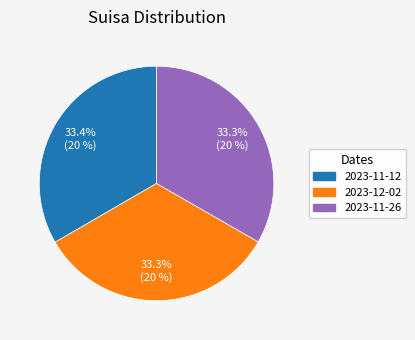

Is there a majority slice in this chart?

No